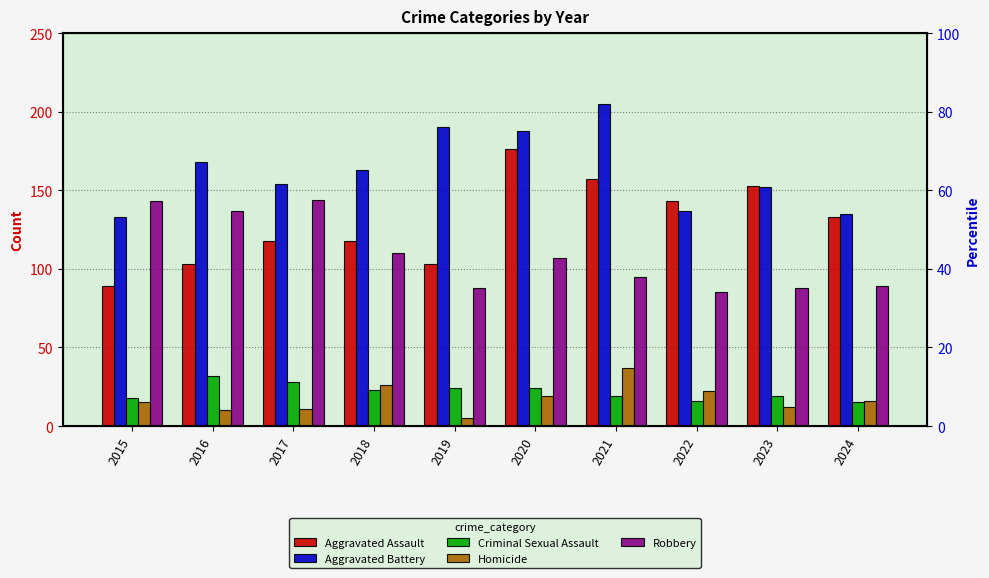

What is the highest value of the Robbery series?

144